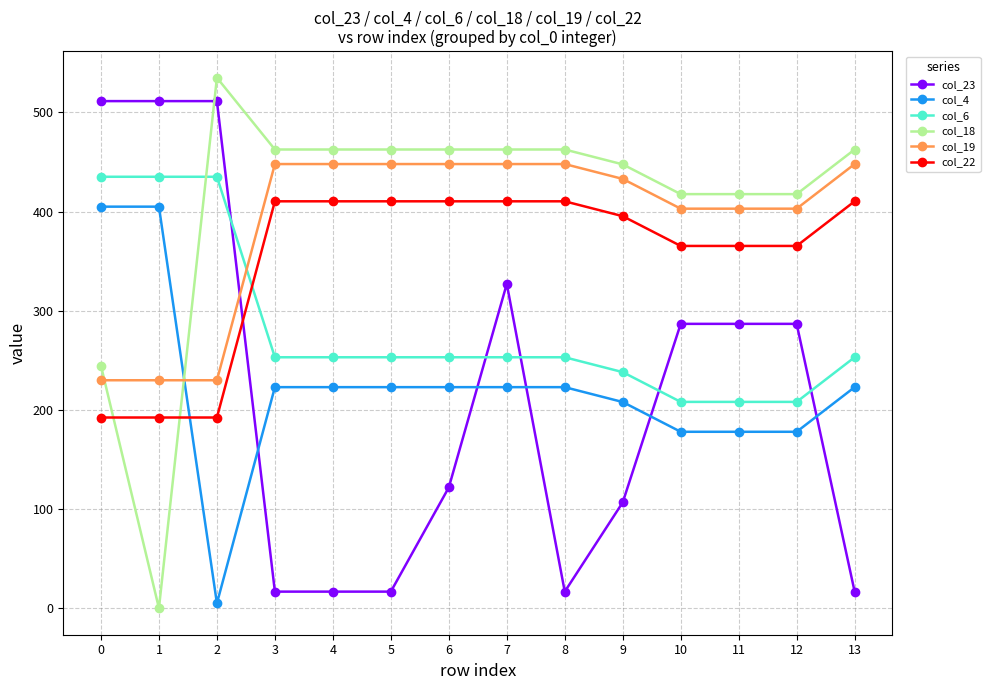

True or false: col_4 and col_23 cross at least once.

True